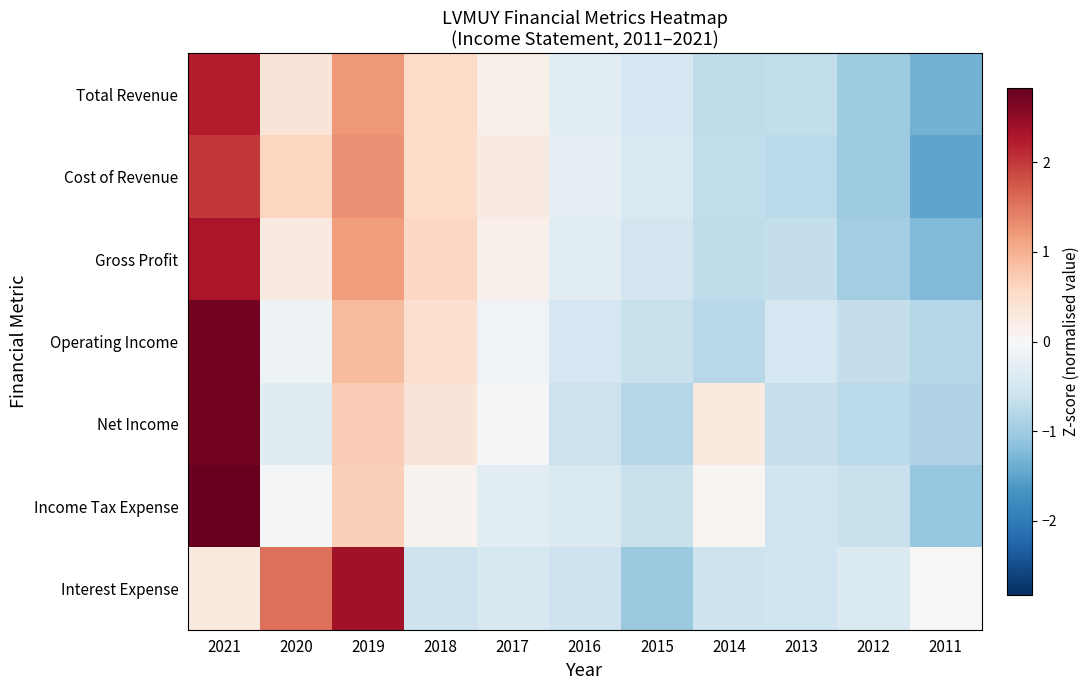

What is the spread (max minus min) of values at 2021?

2.5